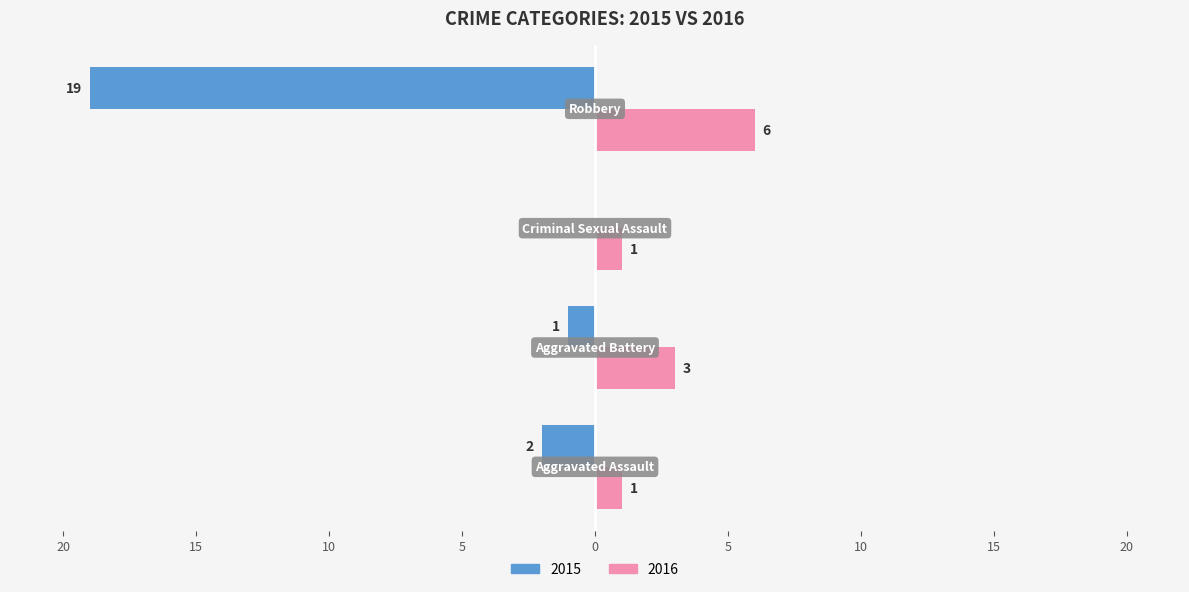

What is the sum of all 2015 values?

-22